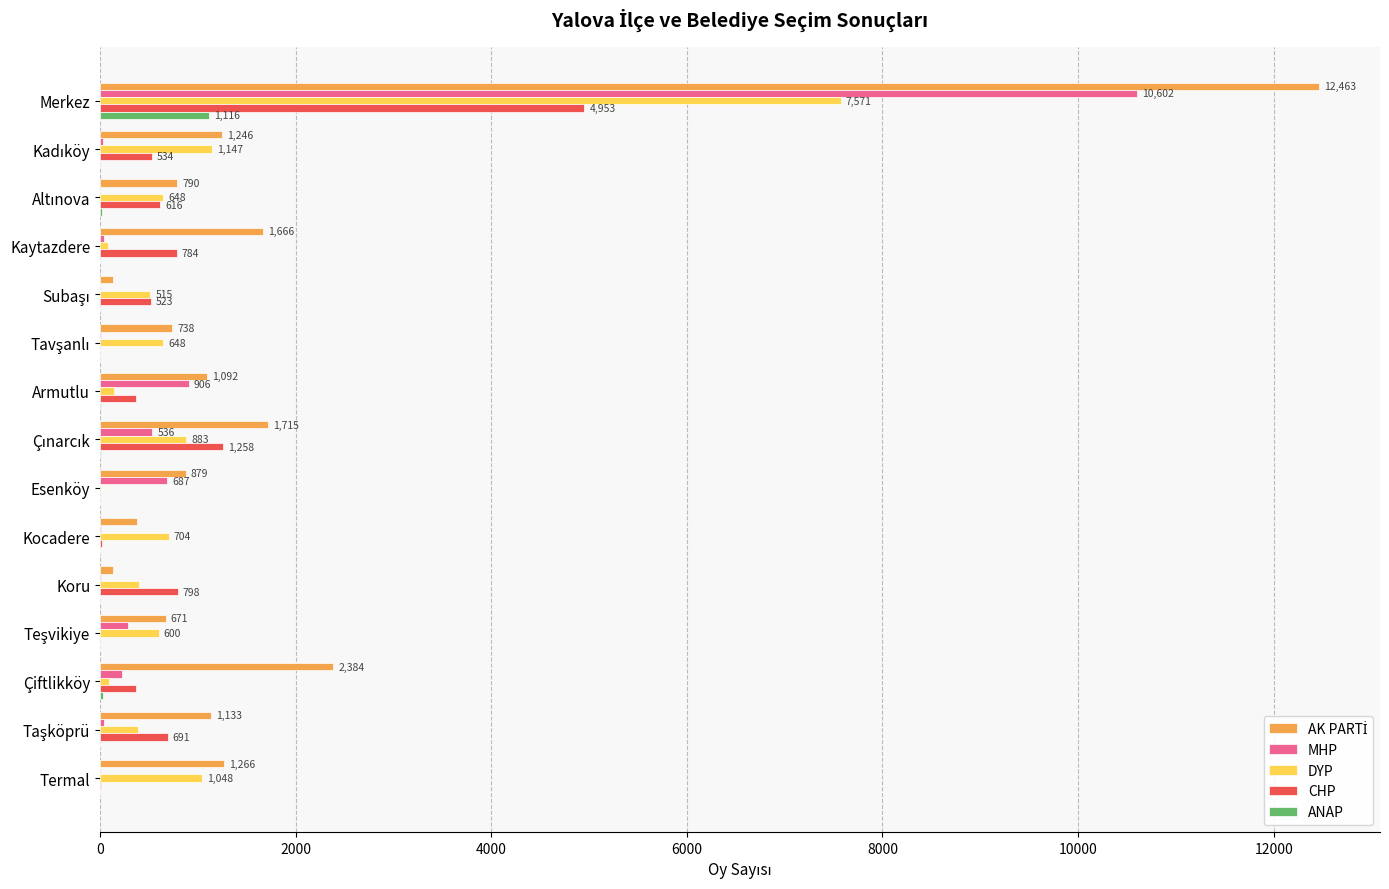

What is the sum of all DYP values?

14878